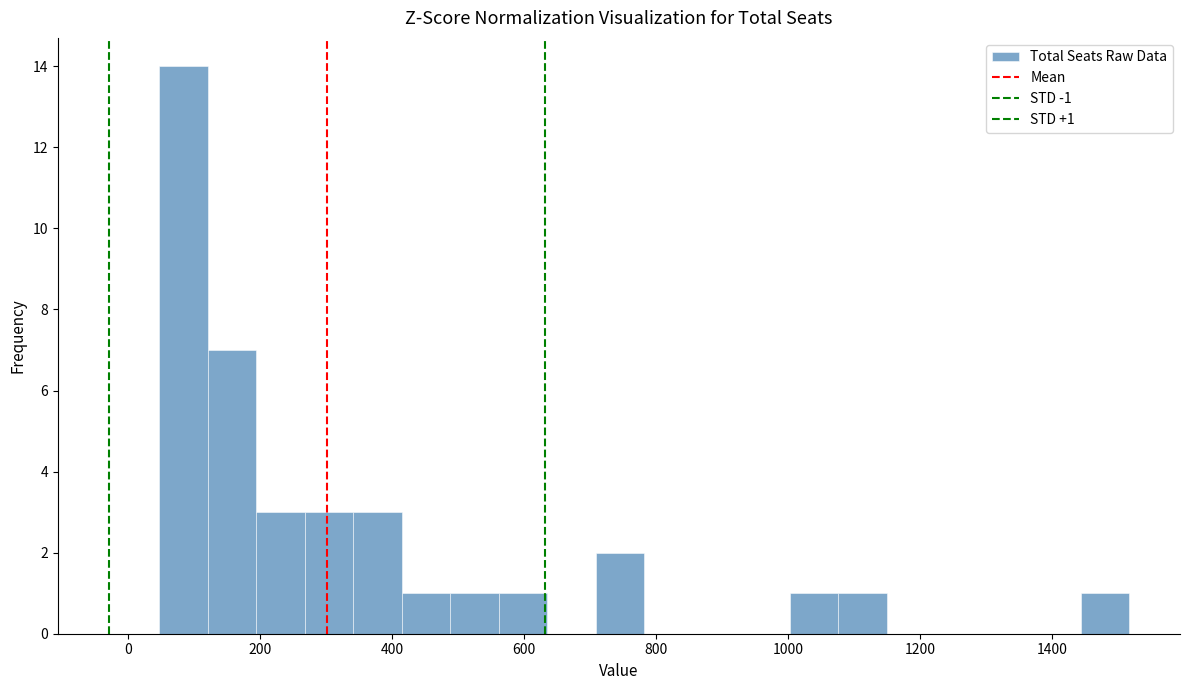

Read against the x-axis, roughly where is the centre of the tallest bar?

80